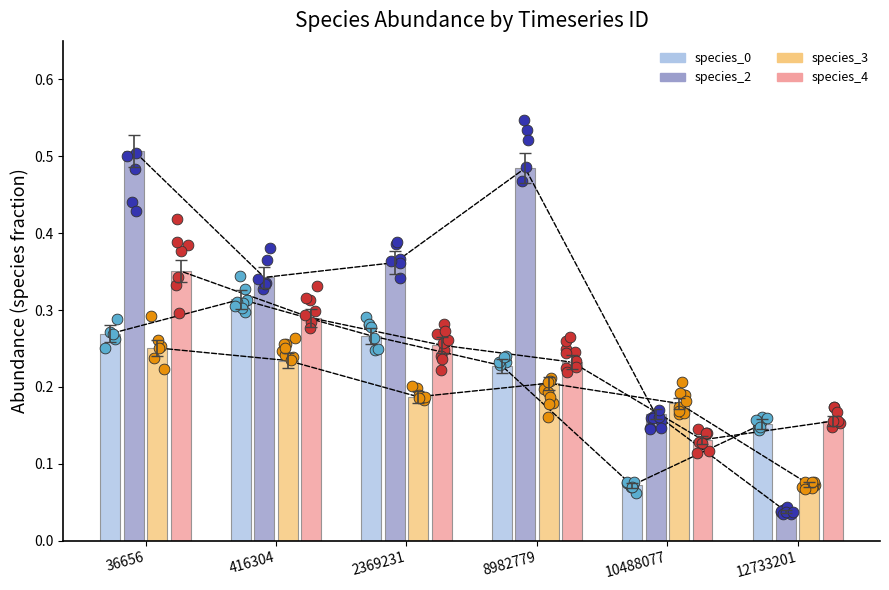

Is the value of species_2 at 10488077 greater than the value of species_4 at 12733201?

Yes